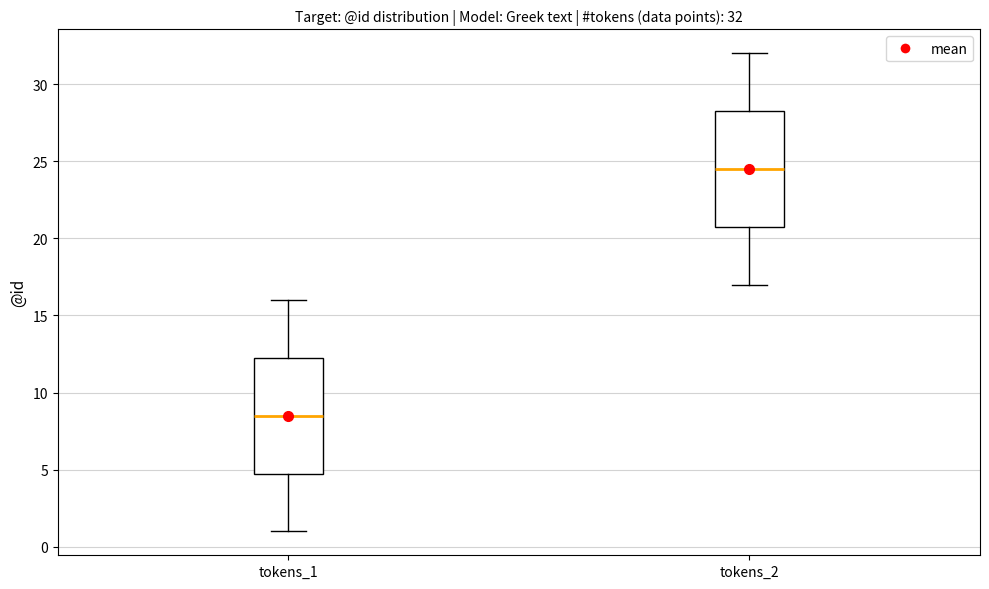

Which box's median line is the lowest?

tokens_1